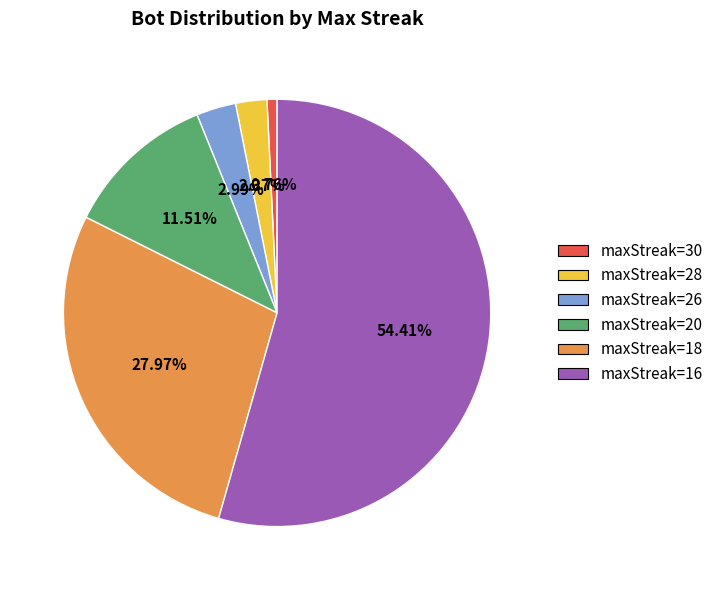

How many slices are in this pie chart?

6